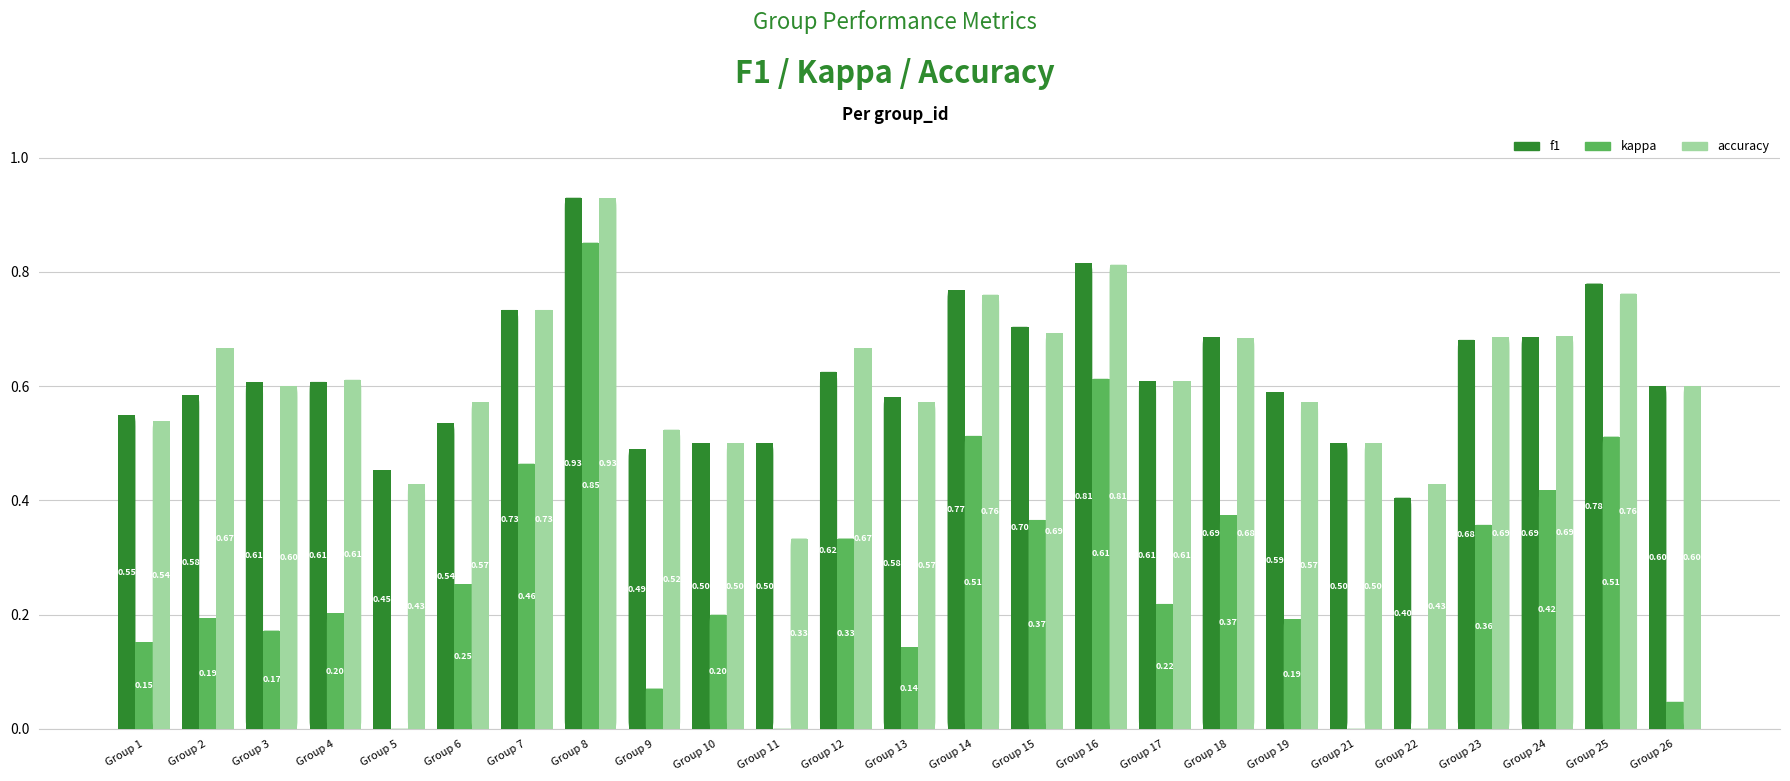

Reading left to right, extract all data points from this chart.

f1: 0.5	0.6	0.6	0.6	0.5	0.5	0.7	0.9	0.5	0.5	0.5	0.6	0.6	0.8	0.7	0.8	0.6	0.7	0.6	0.5	0.4	0.7	0.7	0.8	0.6
kappa: 0.2	0.2	0.2	0.2	-0.1	0.3	0.5	0.9	0.1	0.2	0.0	0.3	0.1	0.5	0.4	0.6	0.2	0.4	0.2	0.0	-0.1	0.4	0.4	0.5	0.0
accuracy: 0.5	0.7	0.6	0.6	0.4	0.6	0.7	0.9	0.5	0.5	0.3	0.7	0.6	0.8	0.7	0.8	0.6	0.7	0.6	0.5	0.4	0.7	0.7	0.8	0.6